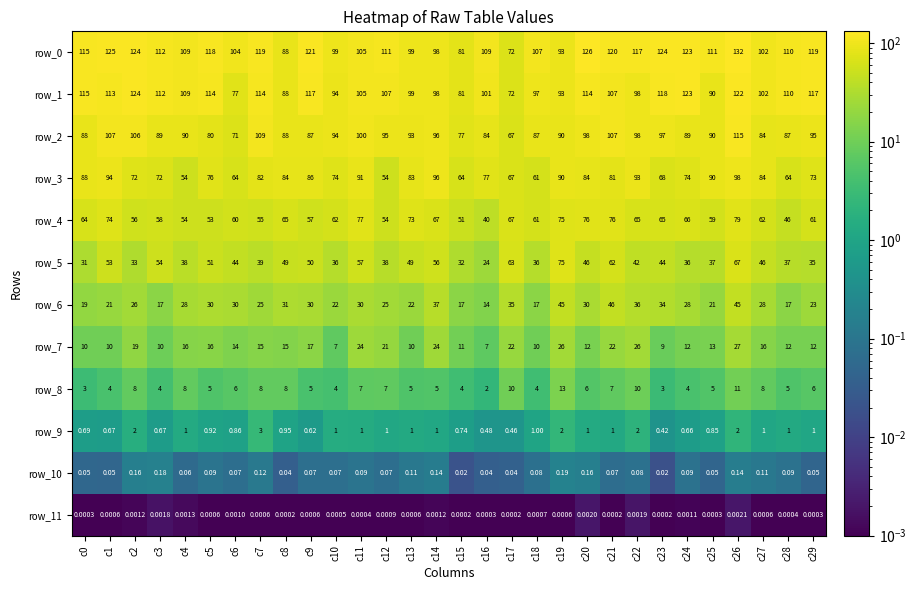

Is the value of row_10 at c18 greater than the value of row_7 at c29?

No